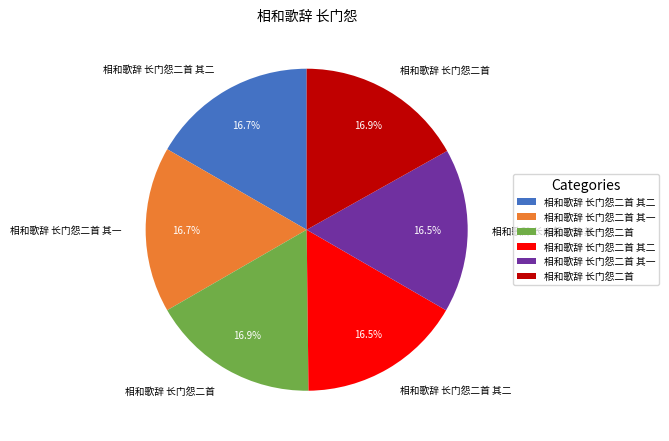

Is there any slice that represents more than half of the pie?

No